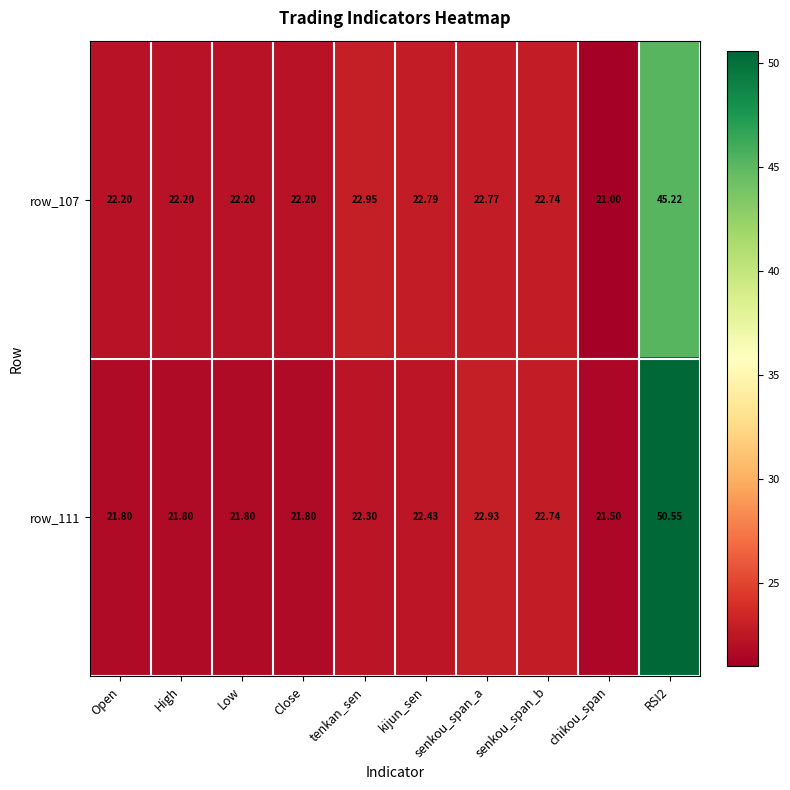

Is the value of row_111 at Low greater than the value of row_107 at Low?

No